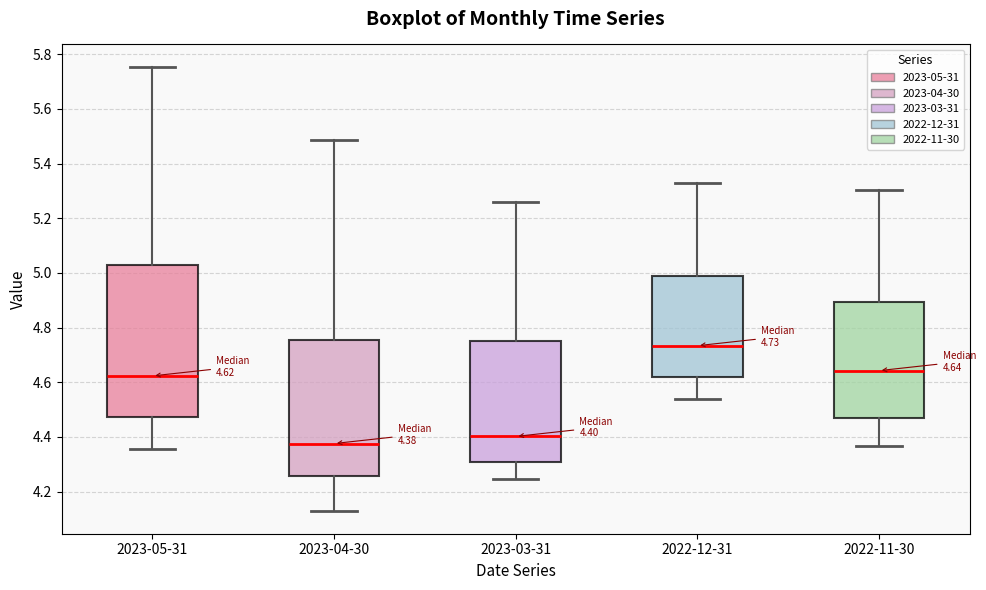

Which box's median line is the lowest?

2023-04-30